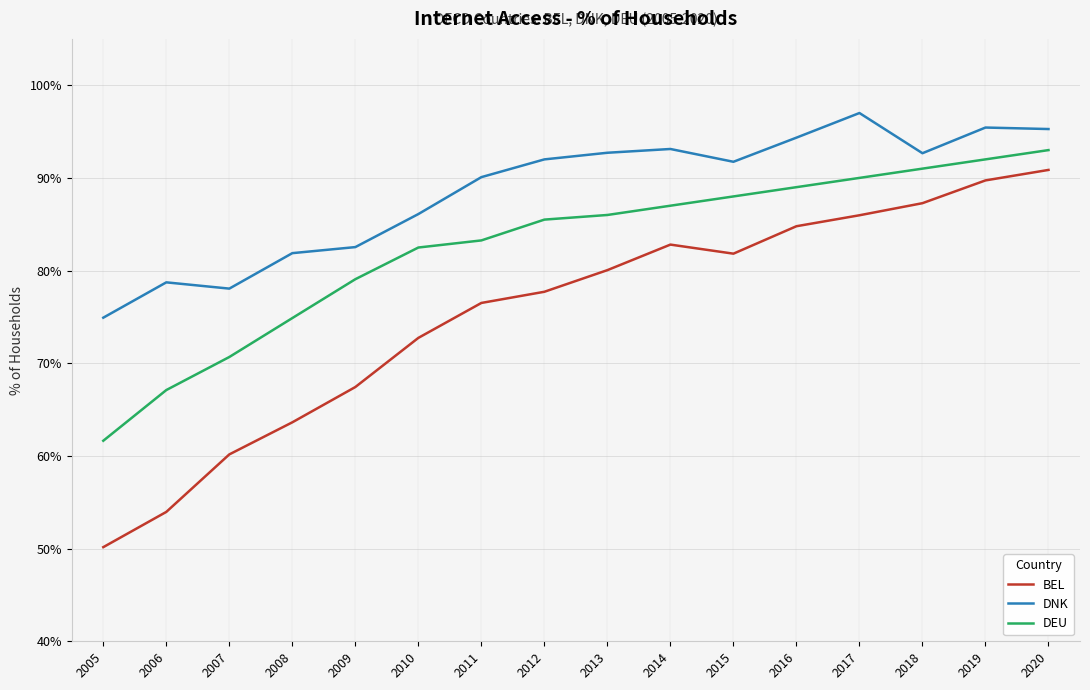

True or false: DNK has a value of 95.3 at 2020.

True